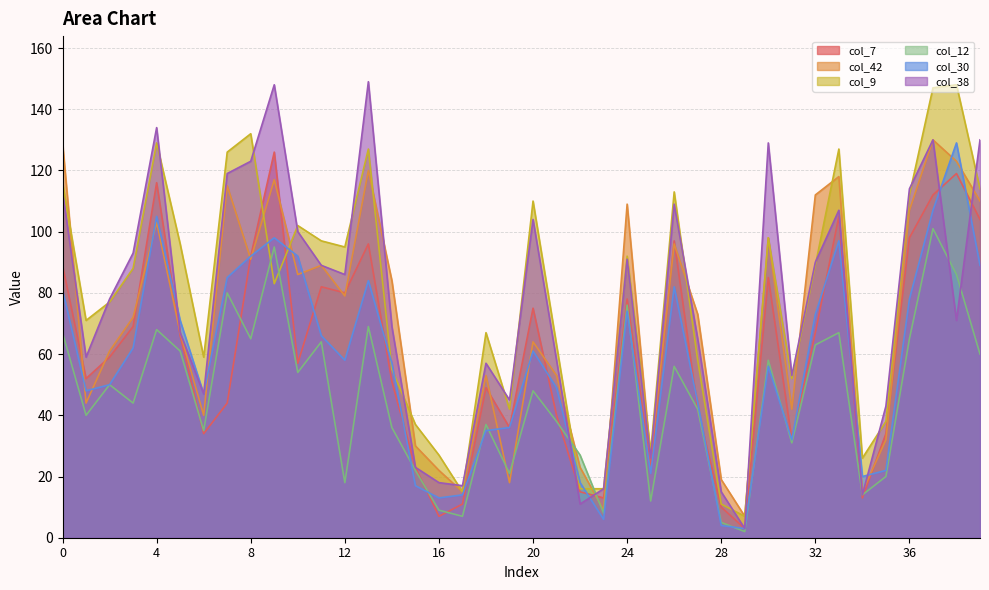

How many interior local peaks does the col_38 series have?

10